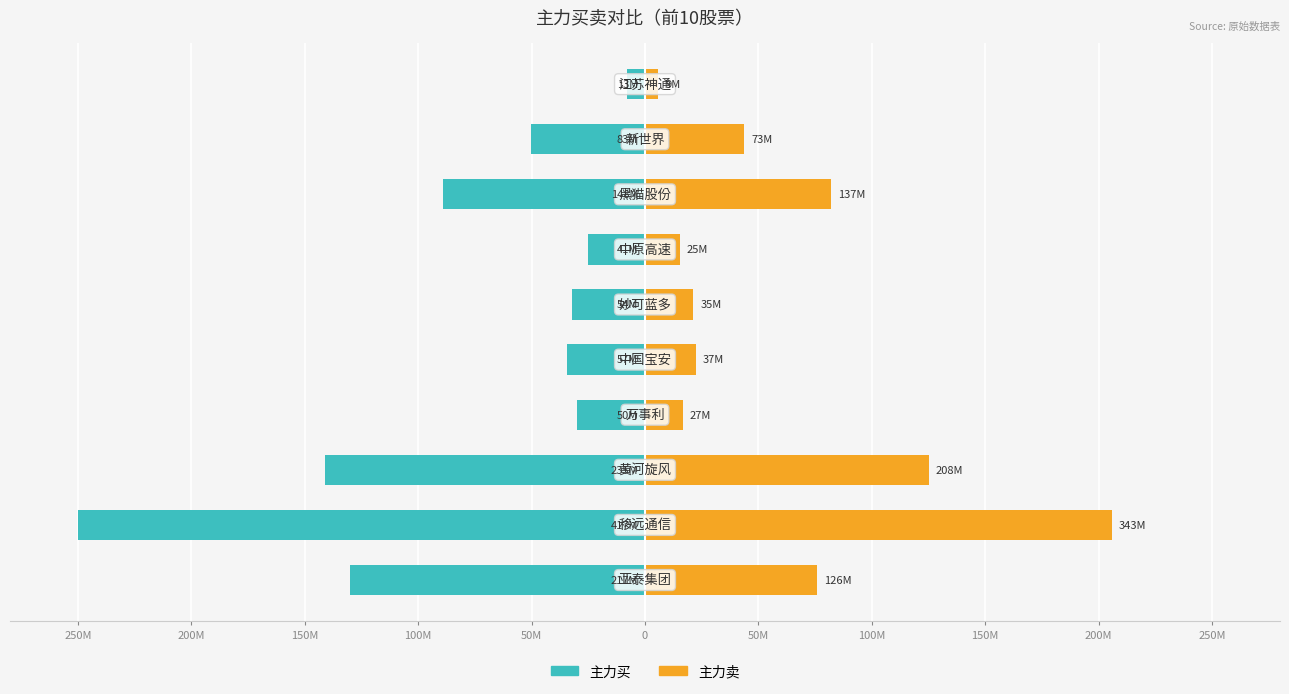

Between 250M and 150M, which is larger?

250M